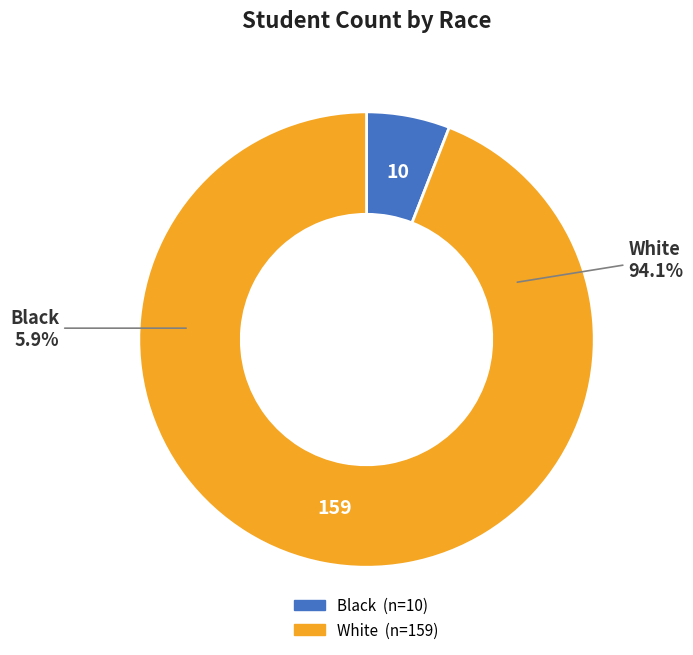

How many slices are in this pie chart?

2